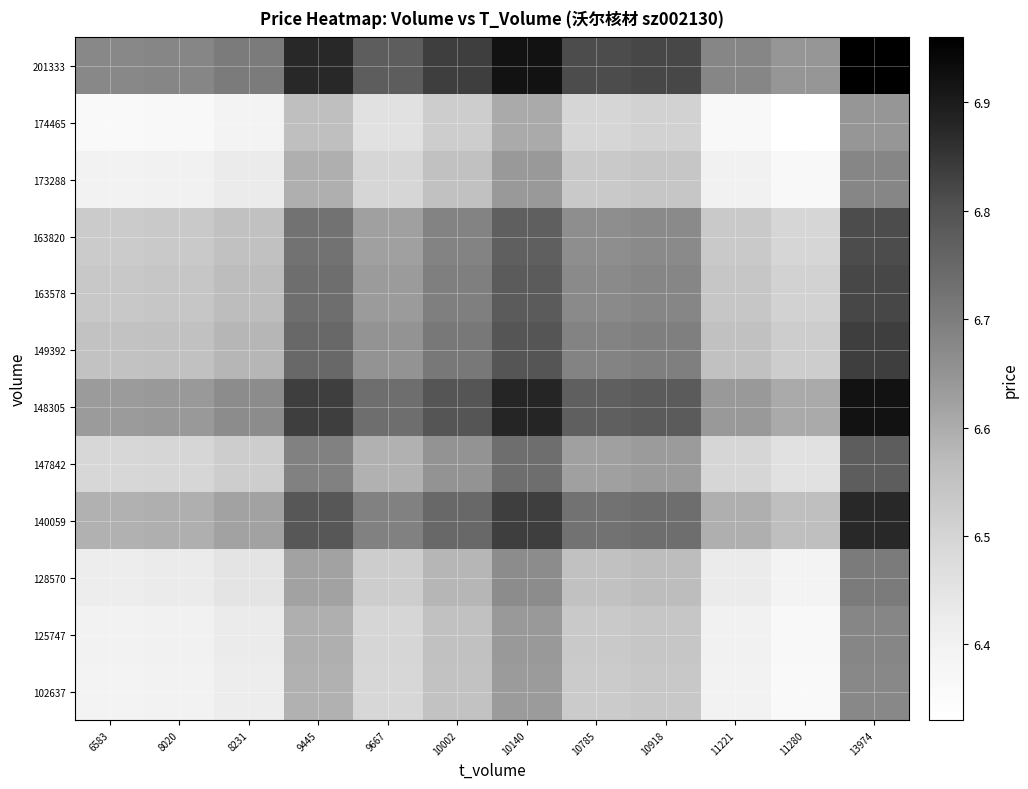

List the series in order of their peak value, highest first.

201333, 148305, 140059, 149392, 163578, 163820, 147842, 128570, 125747, 173288, 102637, 174465